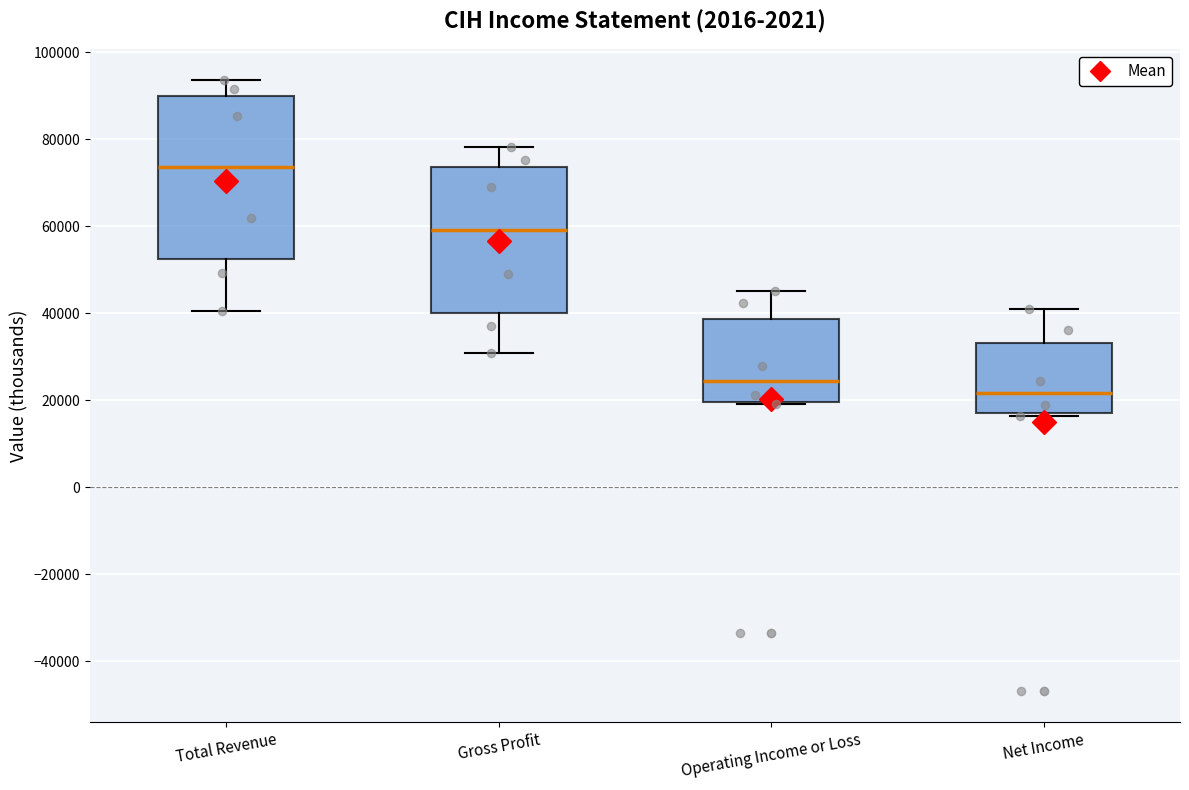

Where does the lower whisker of the box for Total Revenue end on the y-axis? The values are not printed on the chart, so give them approximately, as read against the axis.

40000